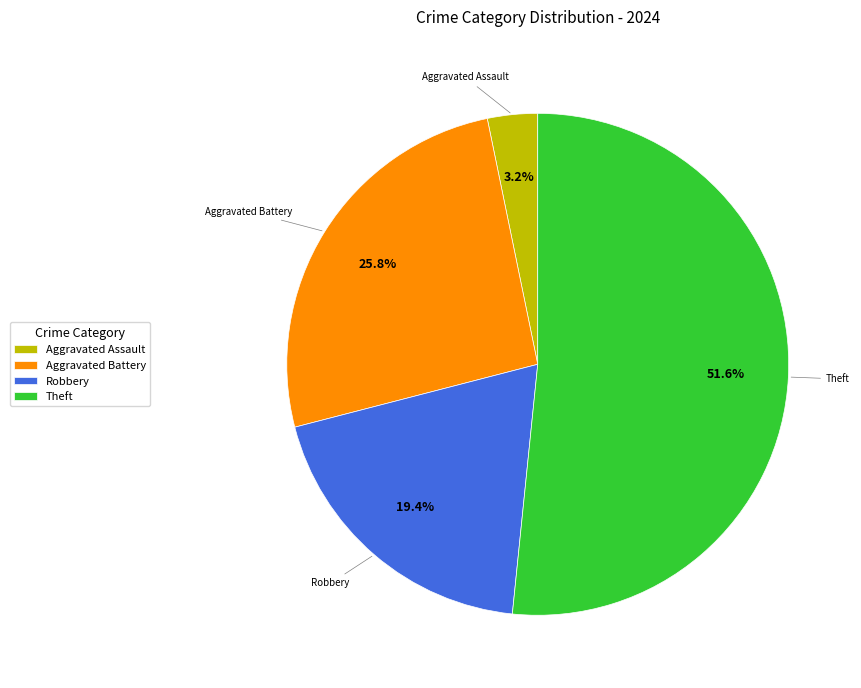

Is there a majority slice in this chart?

Yes